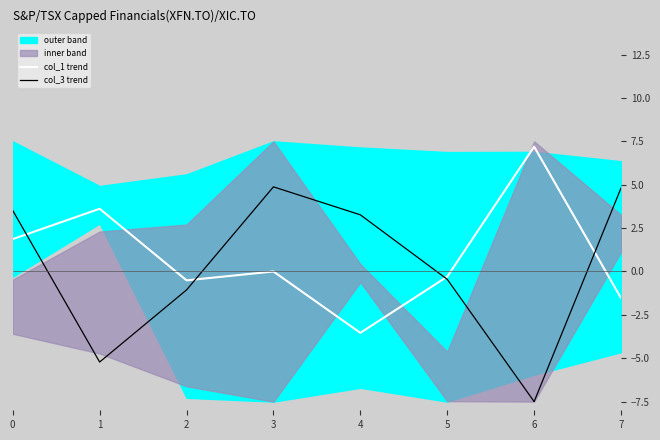

What is the difference between the col_1 trend values at 7 and 4?

2.0